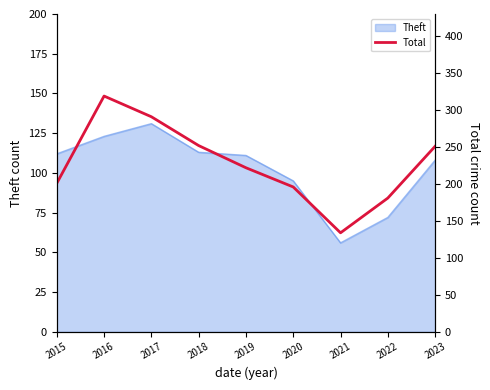

The value at 2015 is 54. True or false?

False